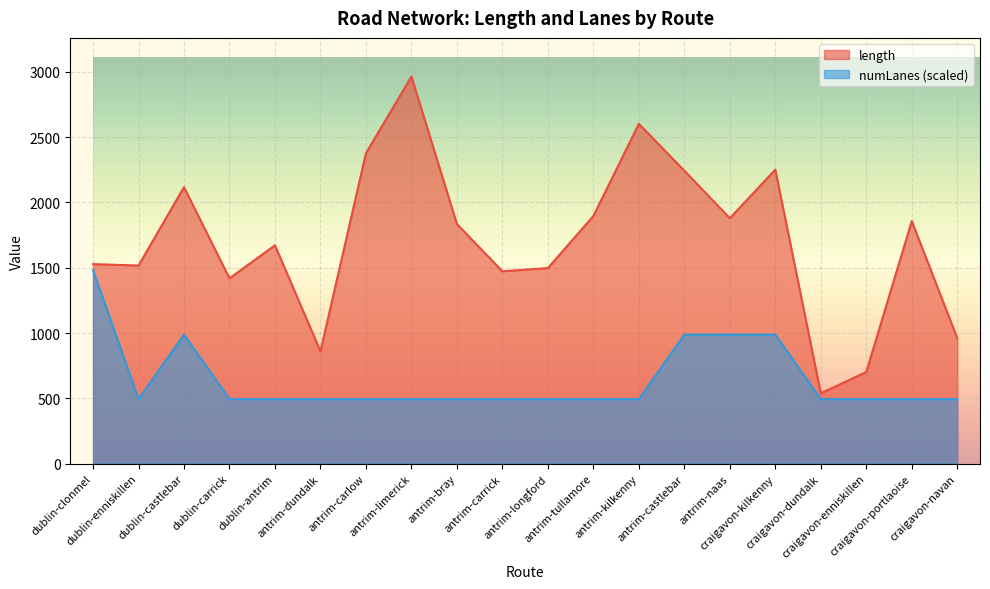

Count the number of categories in the chart.

20